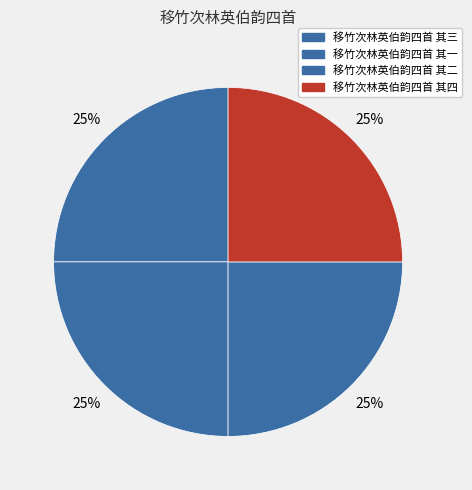

To the nearest percent, what percentage of the pie is 移竹次林英伯韵四首 其三?

25%